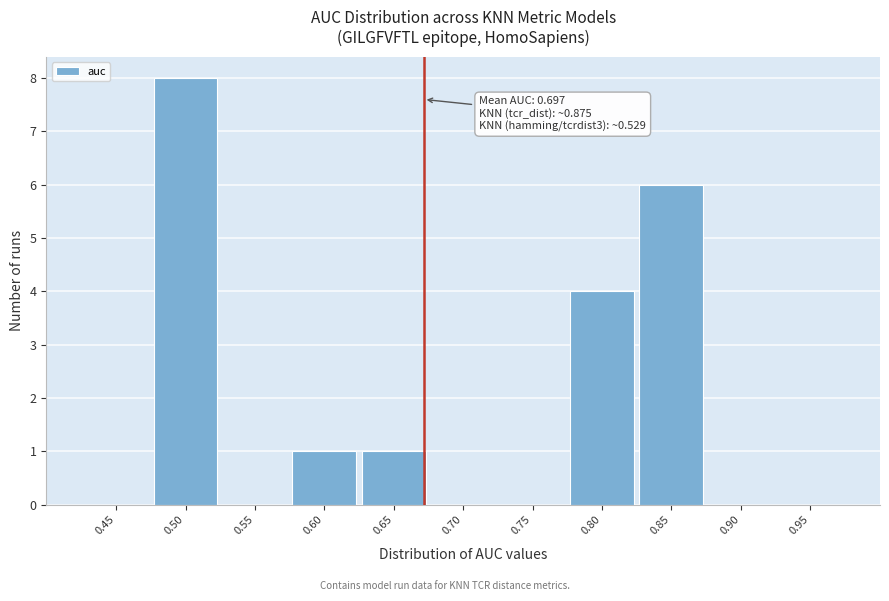

Reading left to right, transcribe all the data shown in this chart.

0.45=0	0.50=8	0.55=0	0.60=1	0.65=1	0.70=0	0.75=0	0.80=4	0.85=6	0.90=0	0.95=0